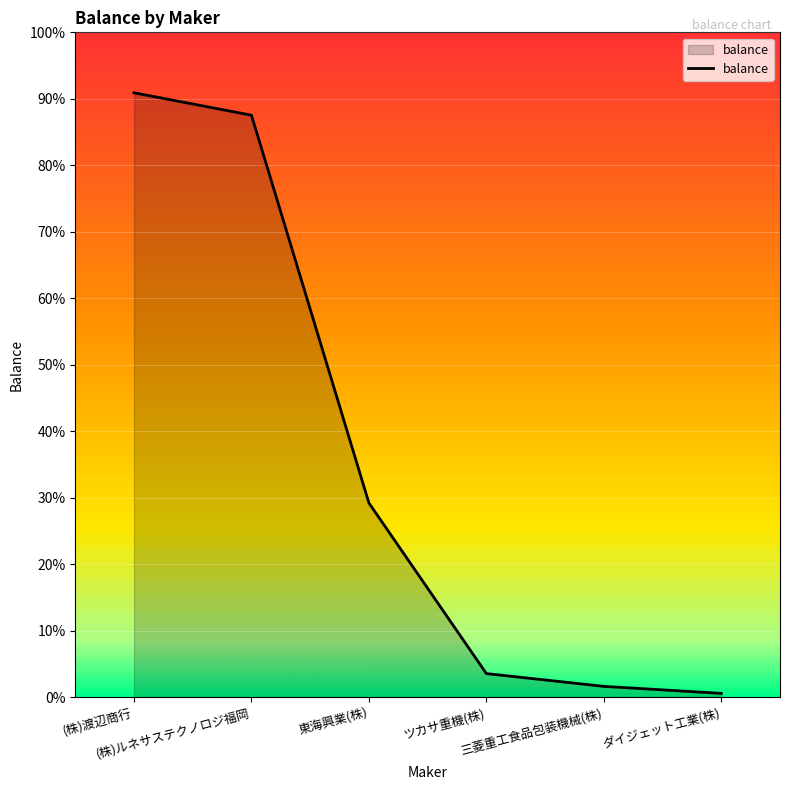

What position from the right is 三菱重工食品包装機械(株)?

2